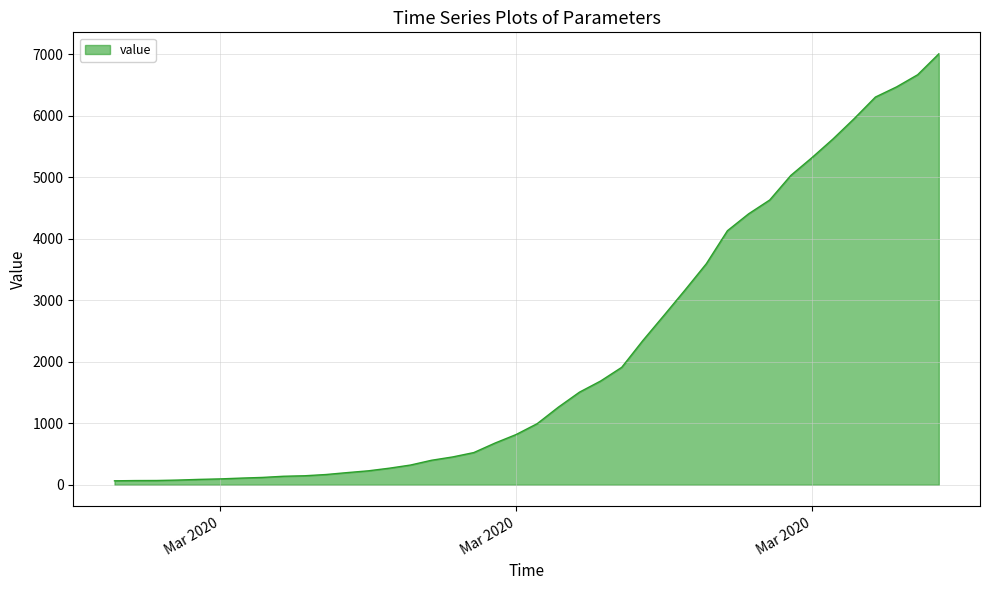

How many values are below 993?

20